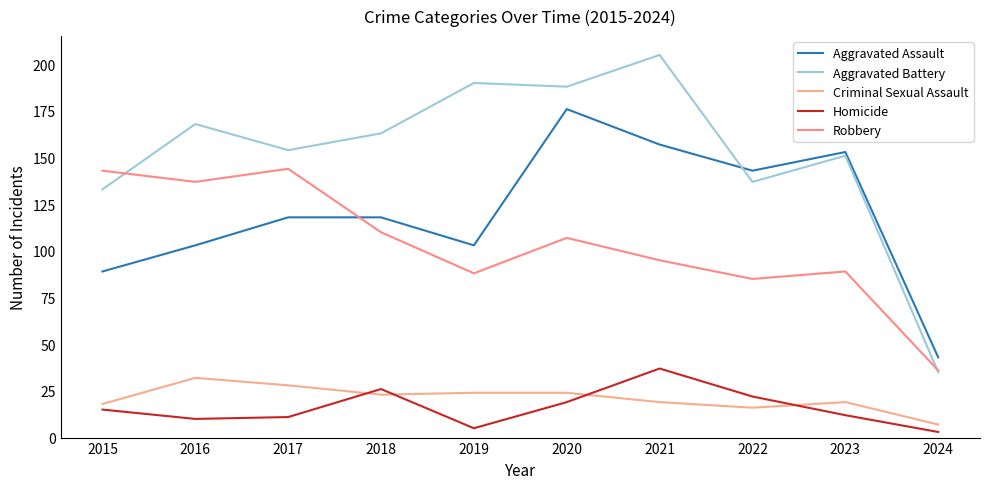

Which series has the largest total across all categories?

Aggravated Battery